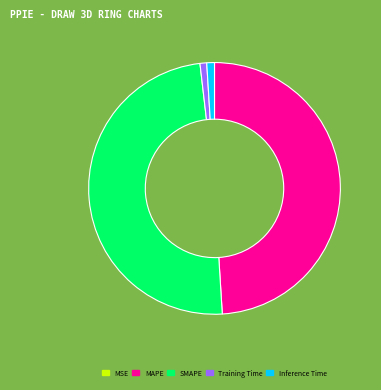

Is it true that Inference Time is 1% of the pie?

True